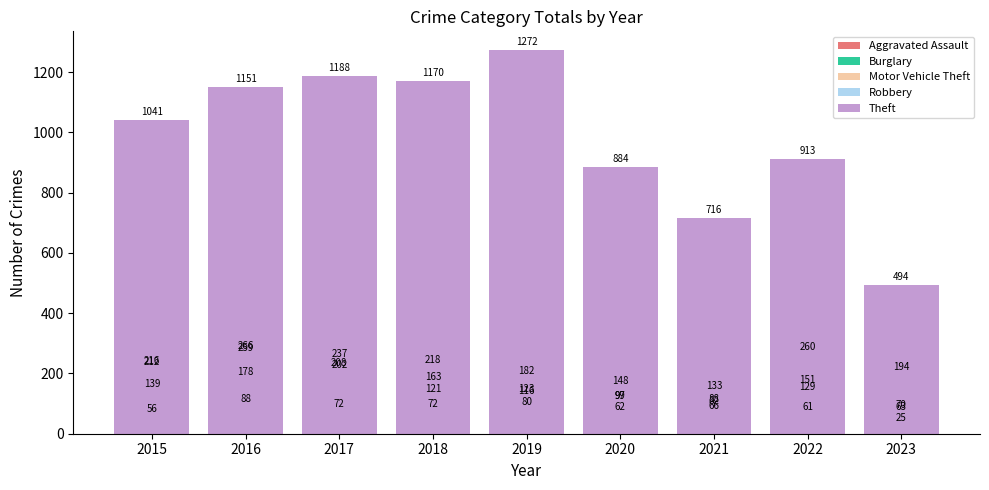

Reading left to right, list all the values displayed in this chart.

Aggravated Assault: 56	88	72	72	80	62	66	61	25
Burglary: 216	266	237	218	182	148	133	129	70
Motor Vehicle Theft: 212	259	208	163	123	99	82	260	194
Robbery: 139	178	202	121	116	97	88	151	63
Theft: 1041	1151	1188	1170	1272	884	716	913	494